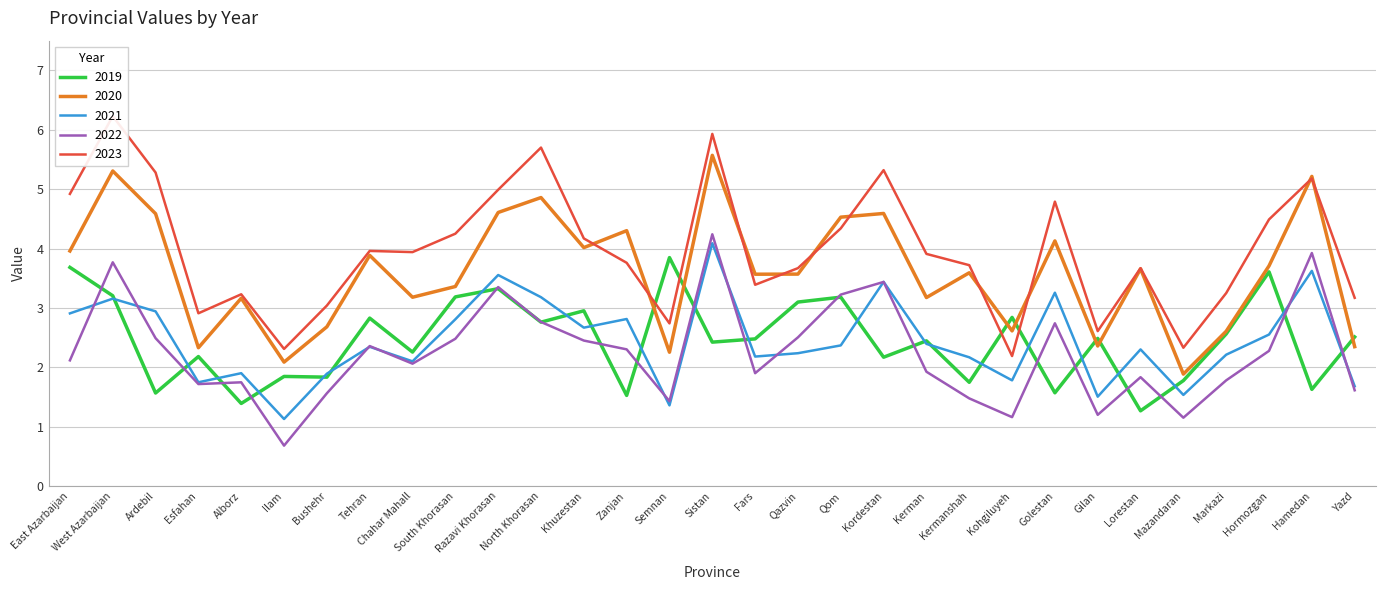

Which series has the largest total across all categories?

2023